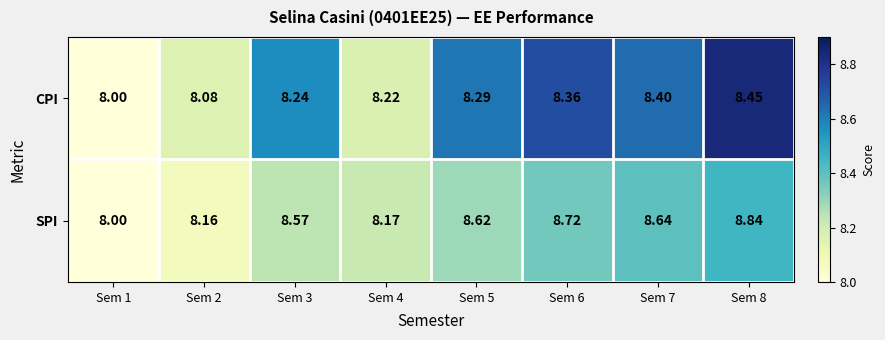

Rank the series by their average value, from lowest to highest.

CPI, SPI